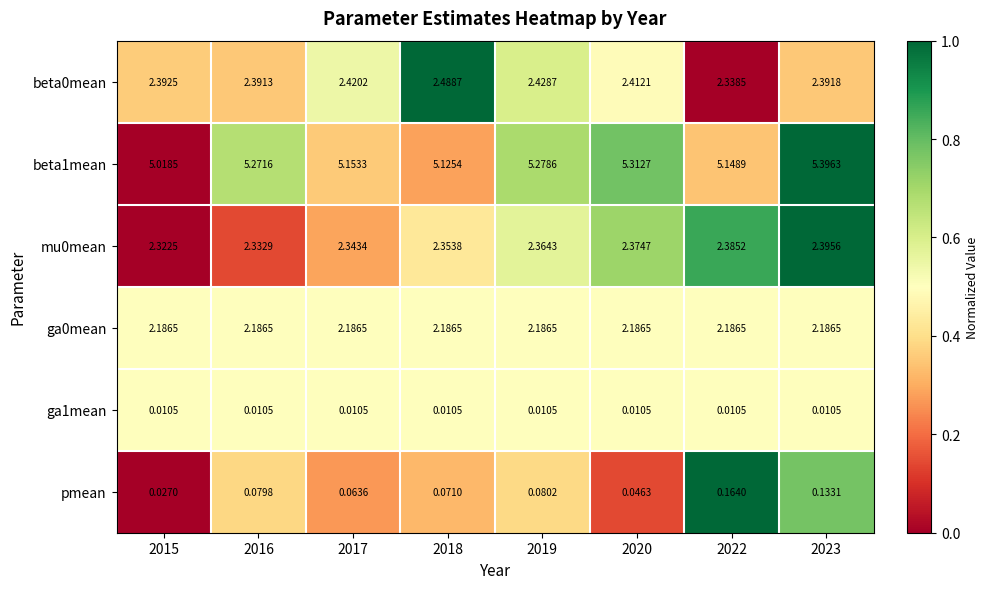

Is the value of ga0mean at 2015 greater than the value of pmean at 2020?

Yes